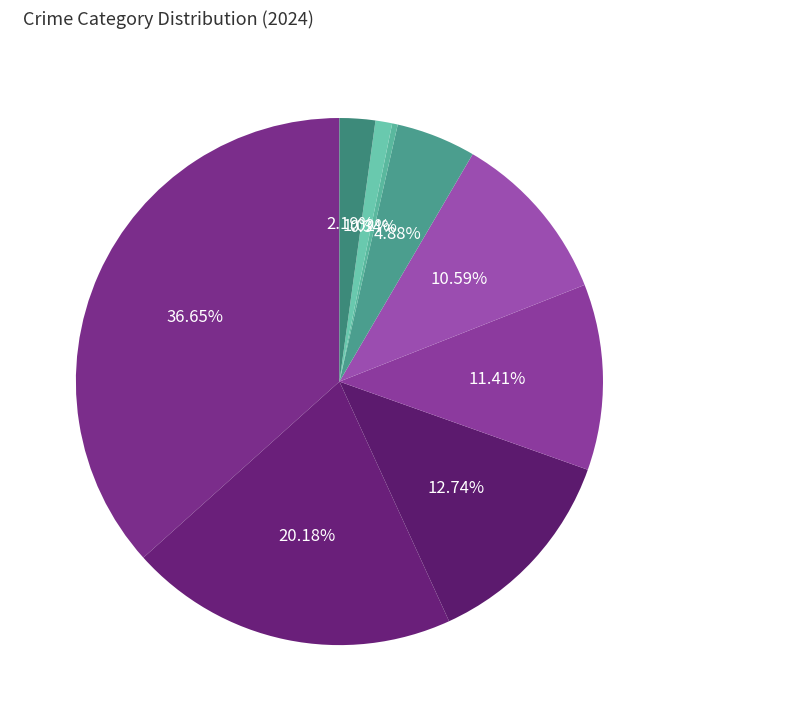

Between Criminal Sexual Assault and Burglary, which is larger?

Burglary